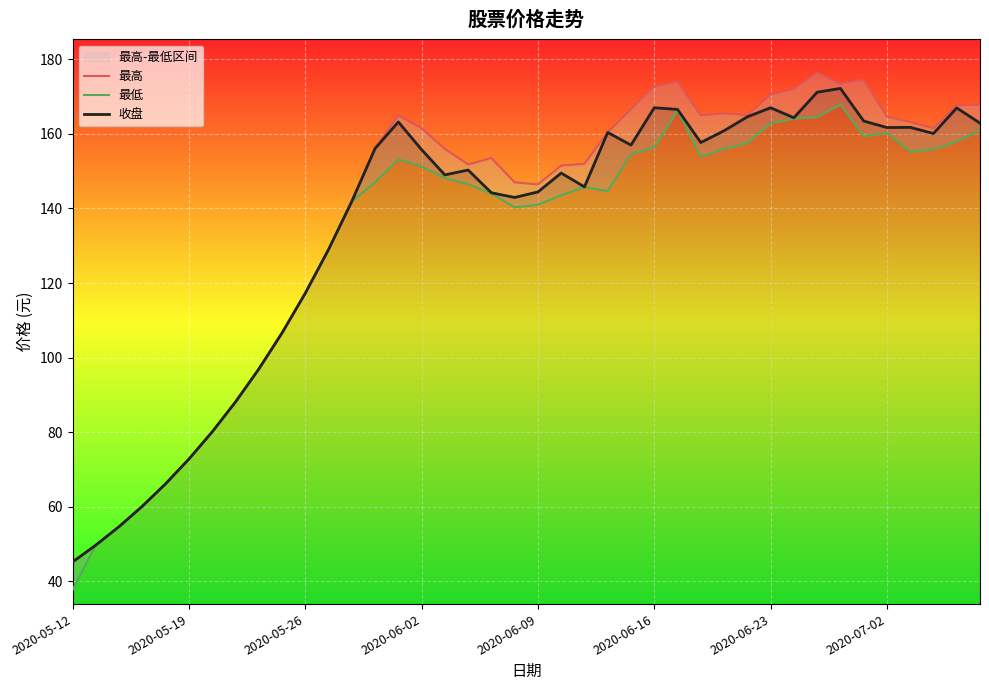

What is the average value of the 最高 series?

137.8